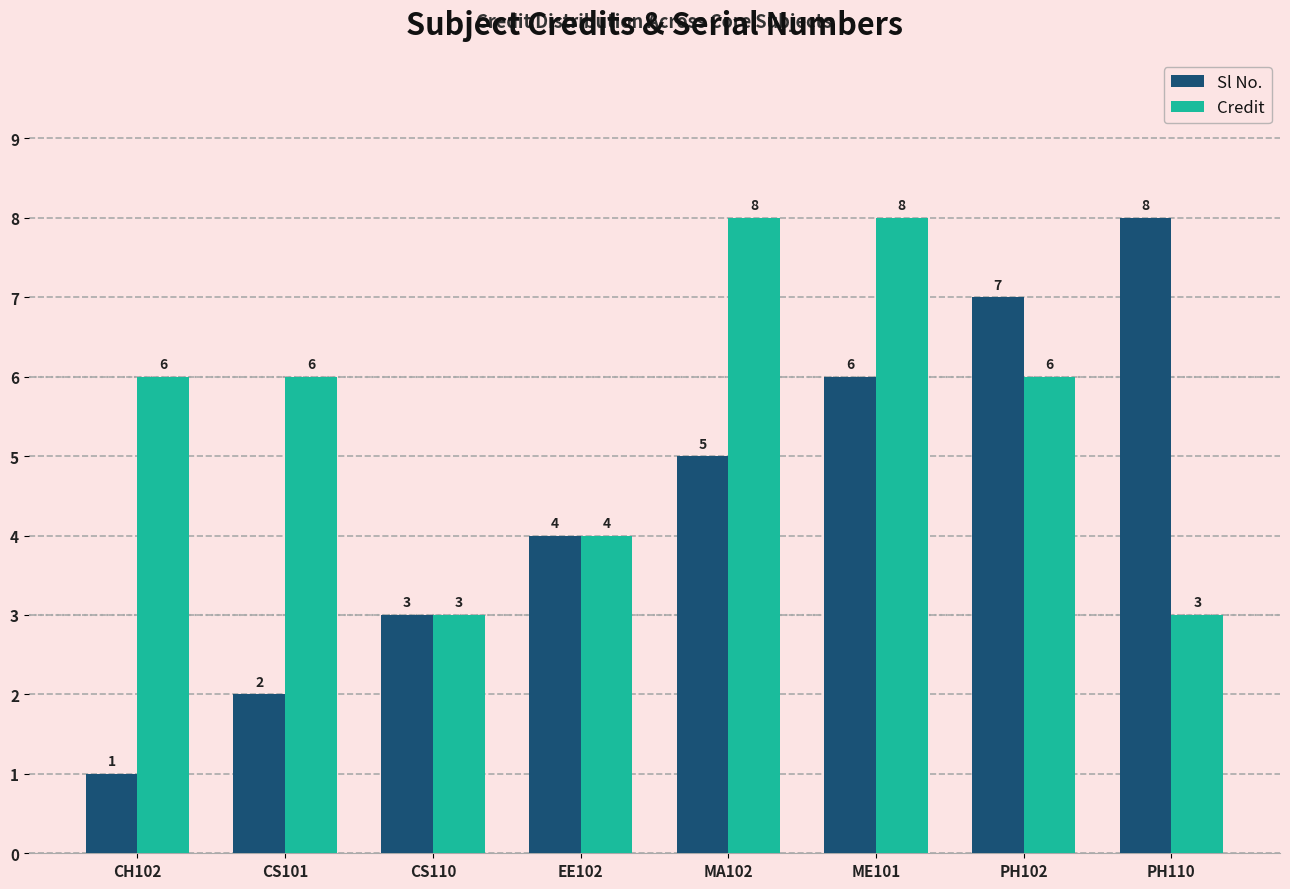

What position from the left is PH110?

8